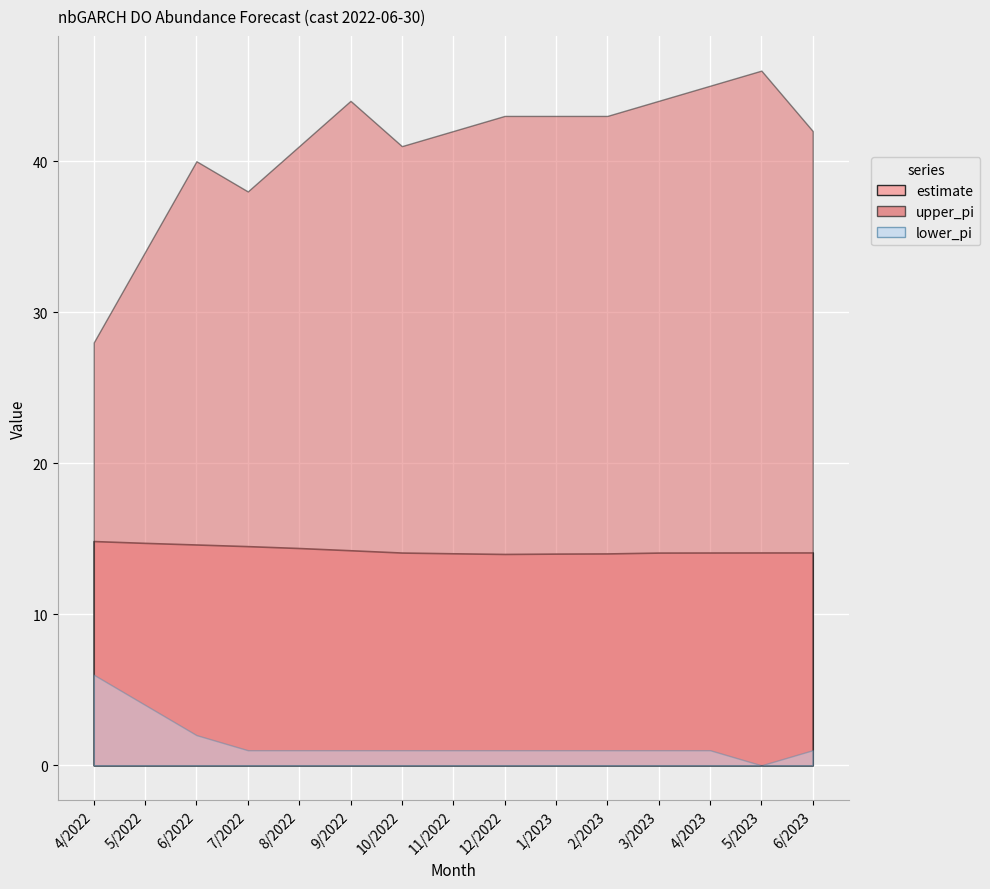

Rank the series by their average value, from highest to lowest.

upper_pi, estimate, lower_pi